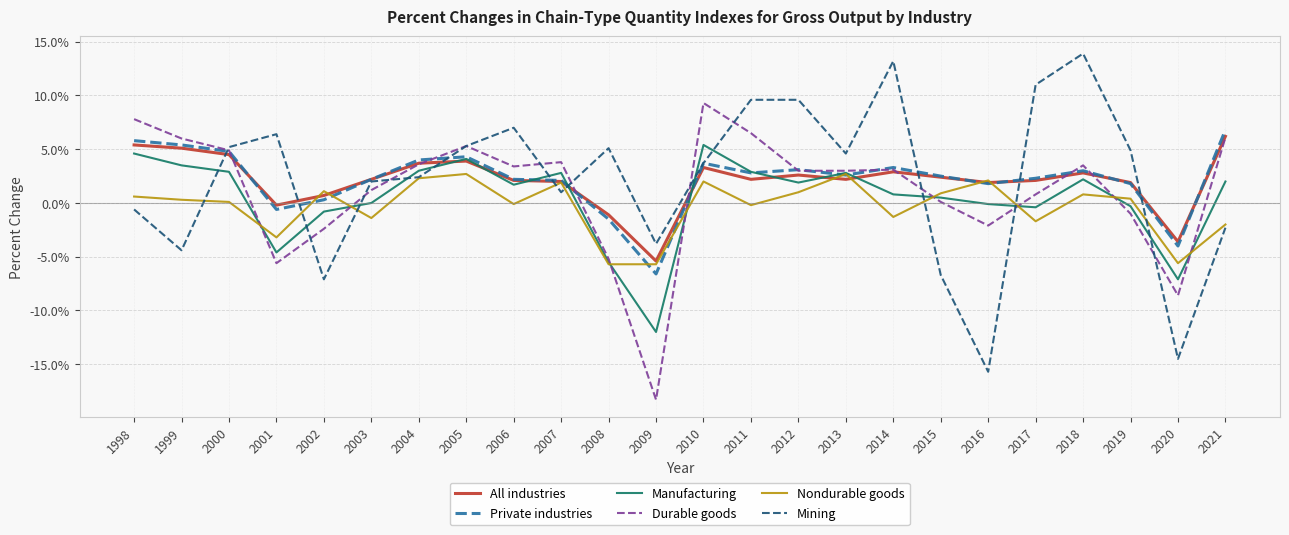

What is the difference between the maximum and minimum values in the Durable goods series?

27.6